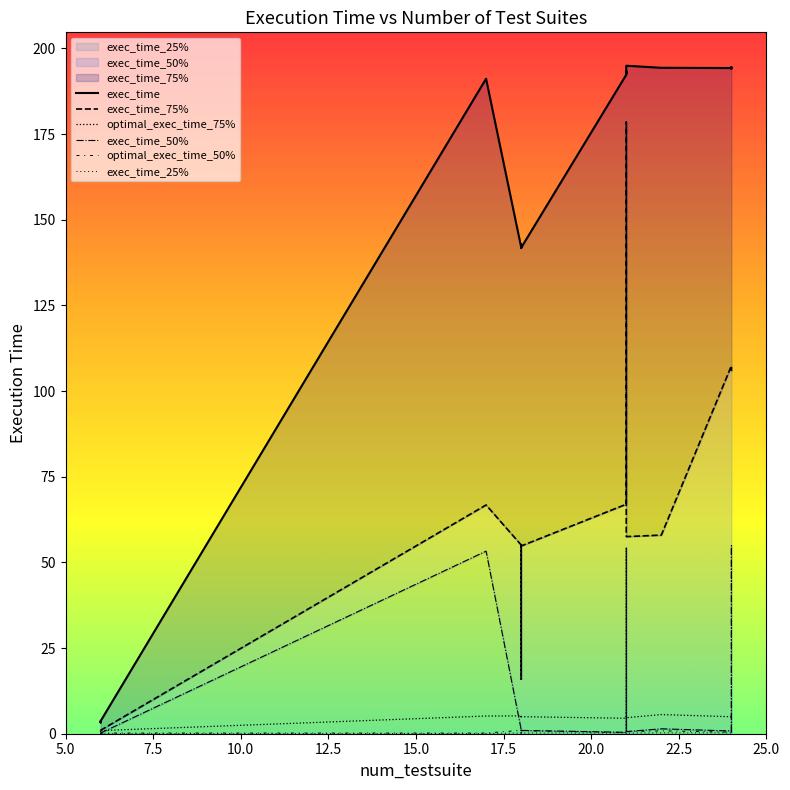

What is the average value of the optimal_exec_time_50% series?

0.6